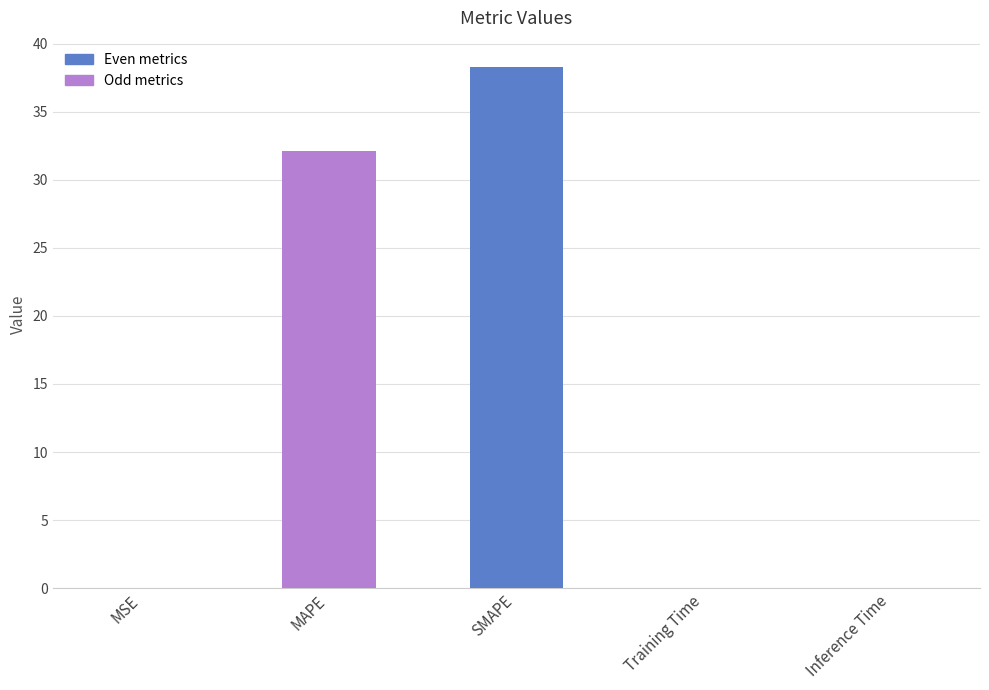

The chart shows a value of 9.9 at SMAPE. True or false?

False